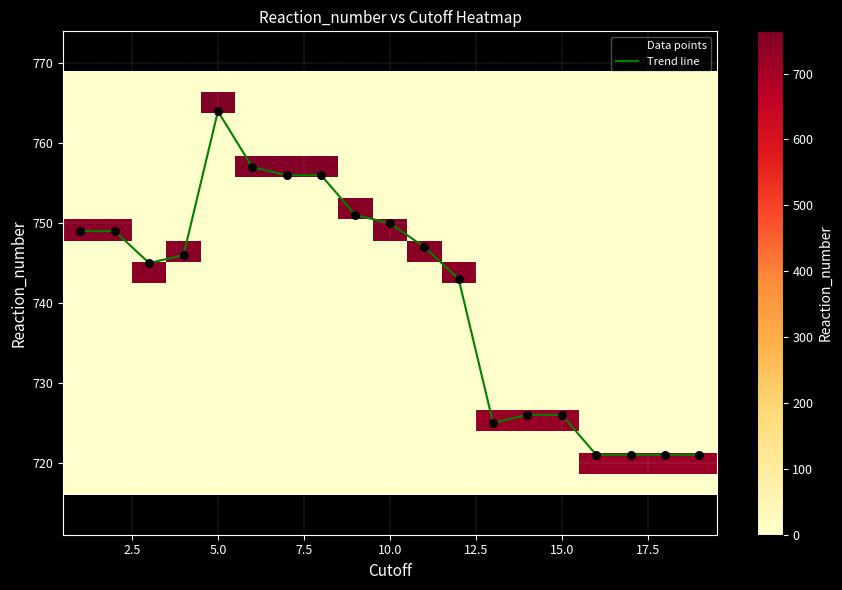

What is the highest value of the Trend line series?

764